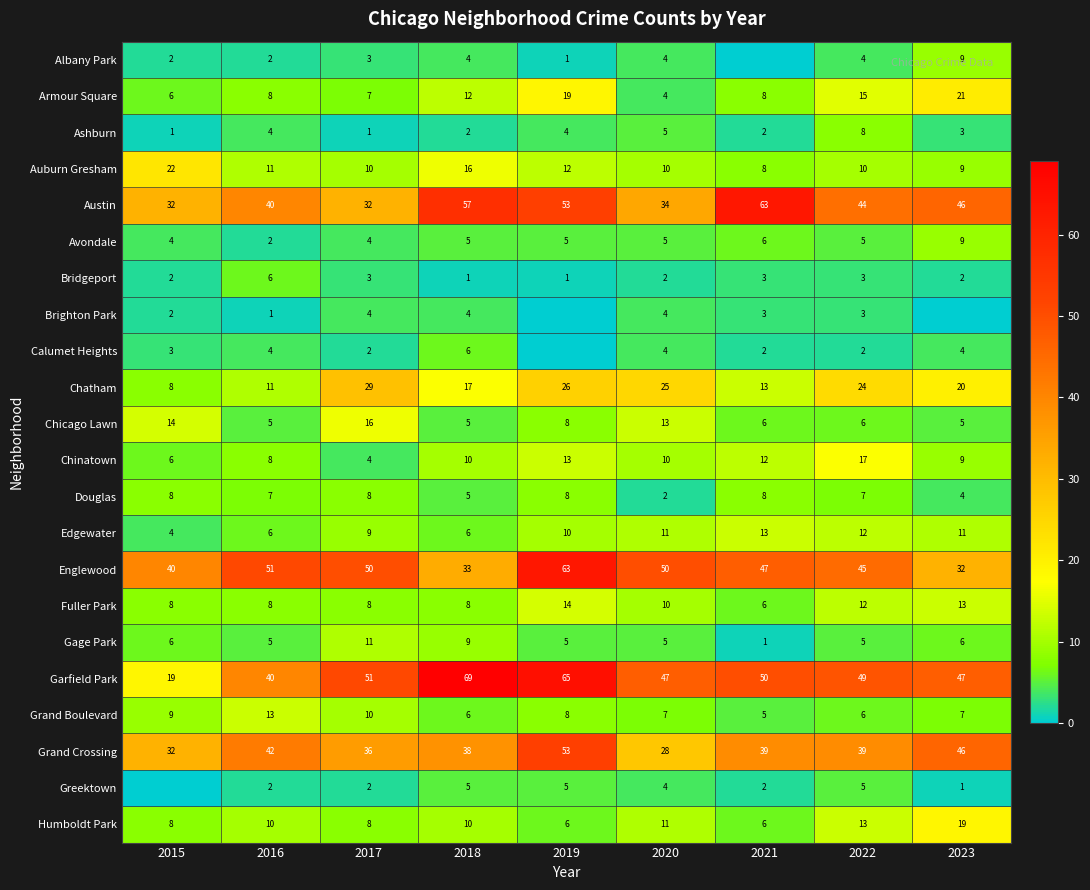

True or false: Edgewater has a value of 1 at 2015.

False